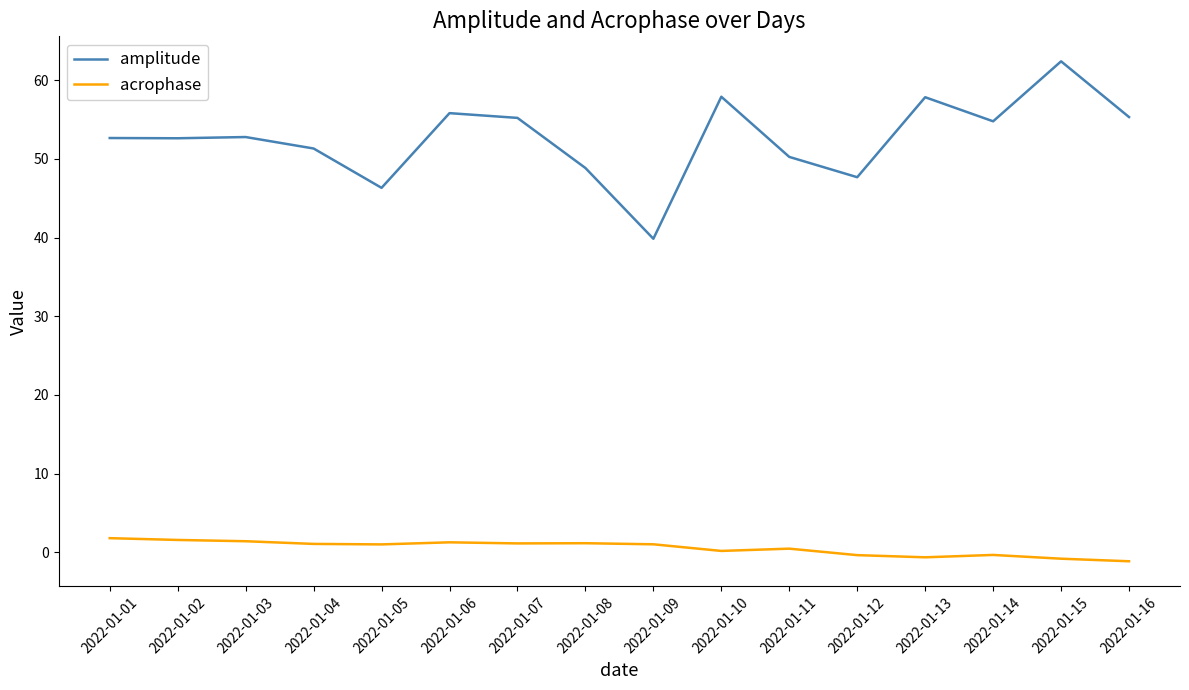

Rank the series by their average value, from highest to lowest.

amplitude, acrophase